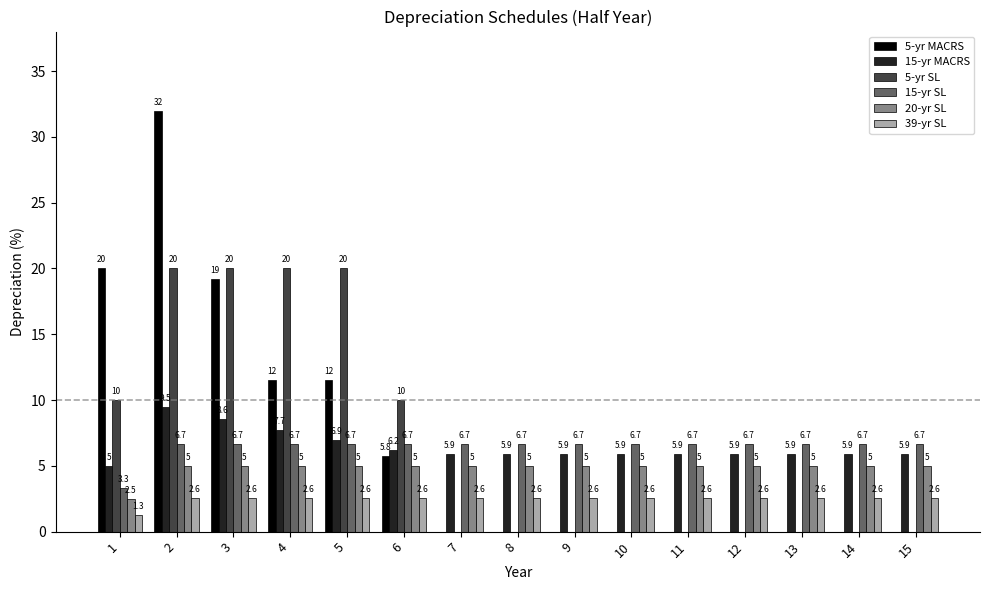

Reading left to right, extract all data points from this chart.

5-yr MACRS: 1=20.0	2=32.0	3=19.2	4=11.5	5=11.5	6=5.8	7=0.0	8=0.0	9=0.0	10=0.0	11=0.0	12=0.0	13=0.0	14=0.0	15=0.0
15-yr MACRS: 1=5.0	2=9.5	3=8.6	4=7.7	5=6.9	6=6.2	7=5.9	8=5.9	9=5.9	10=5.9	11=5.9	12=5.9	13=5.9	14=5.9	15=5.9
5-yr SL: 1=10.0	2=20.0	3=20.0	4=20.0	5=20.0	6=10.0	7=0.0	8=0.0	9=0.0	10=0.0	11=0.0	12=0.0	13=0.0	14=0.0	15=0.0
15-yr SL: 1=3.3	2=6.7	3=6.7	4=6.7	5=6.7	6=6.7	7=6.7	8=6.7	9=6.7	10=6.7	11=6.7	12=6.7	13=6.7	14=6.7	15=6.7
20-yr SL: 1=2.5	2=5.0	3=5.0	4=5.0	5=5.0	6=5.0	7=5.0	8=5.0	9=5.0	10=5.0	11=5.0	12=5.0	13=5.0	14=5.0	15=5.0
39-yr SL: 1=1.3	2=2.6	3=2.6	4=2.6	5=2.6	6=2.6	7=2.6	8=2.6	9=2.6	10=2.6	11=2.6	12=2.6	13=2.6	14=2.6	15=2.6